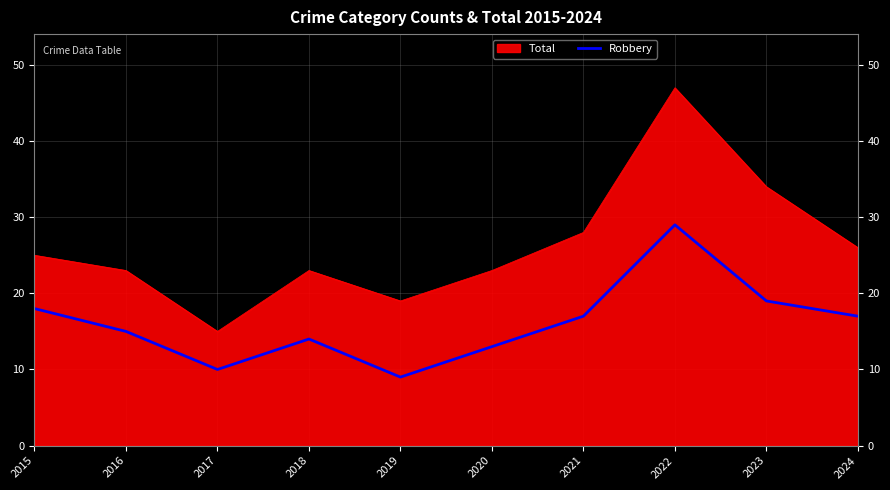

How many categories are shown in the chart?

10